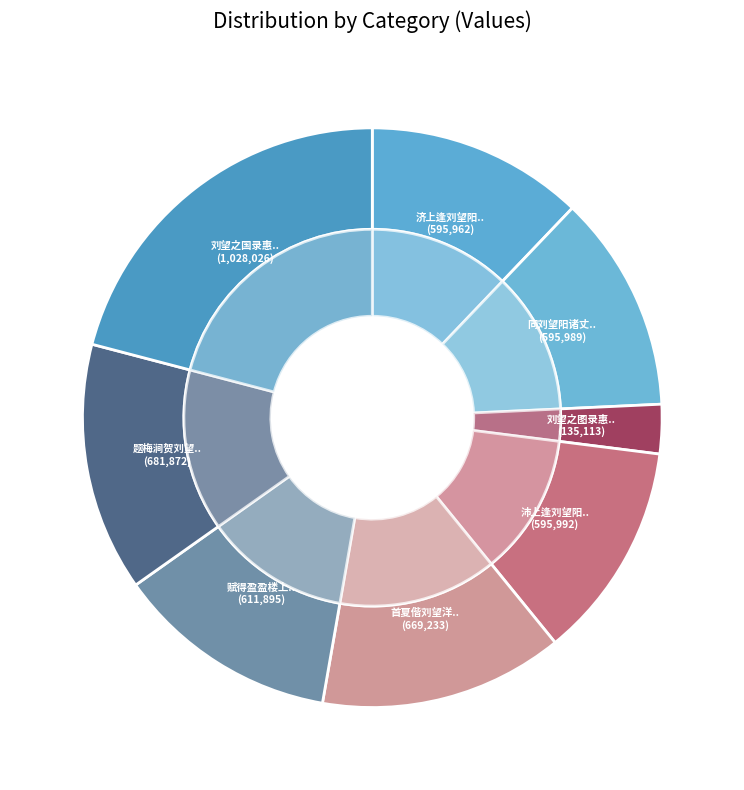

Which slice is the smallest?

刘望之图录惠示文卷次韵为谢